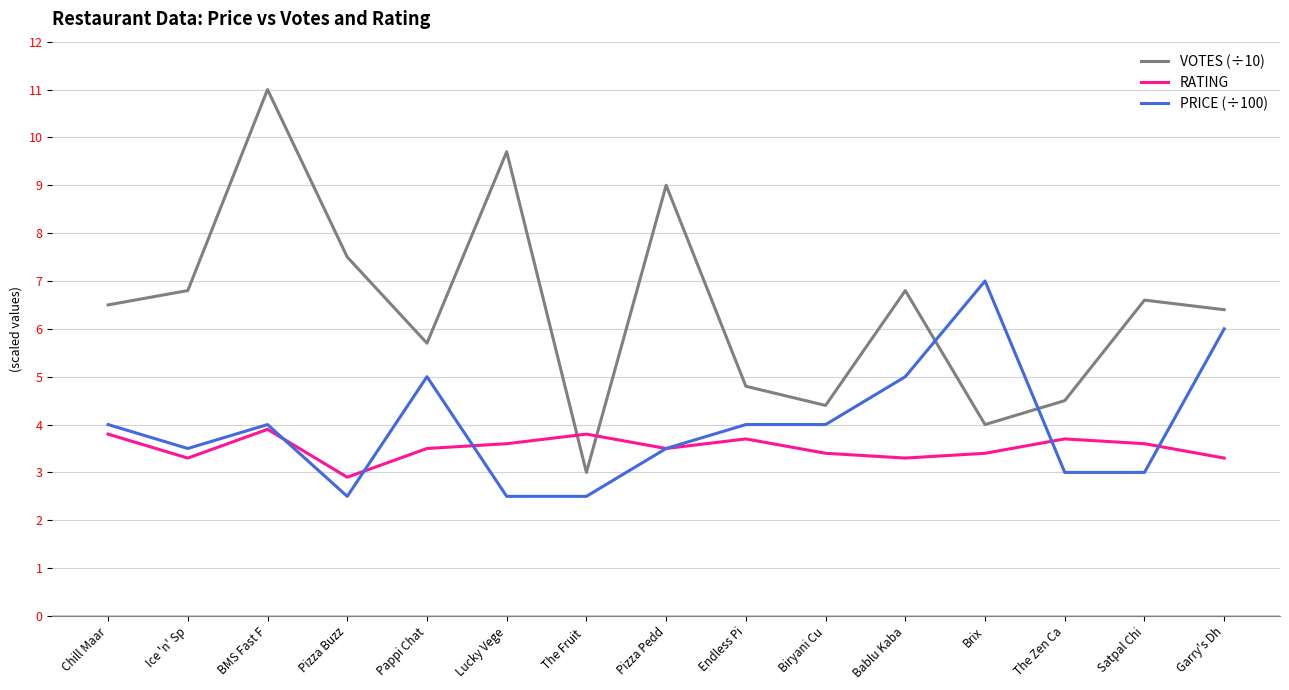

Which category has the highest value across all series?

BMS Fast F